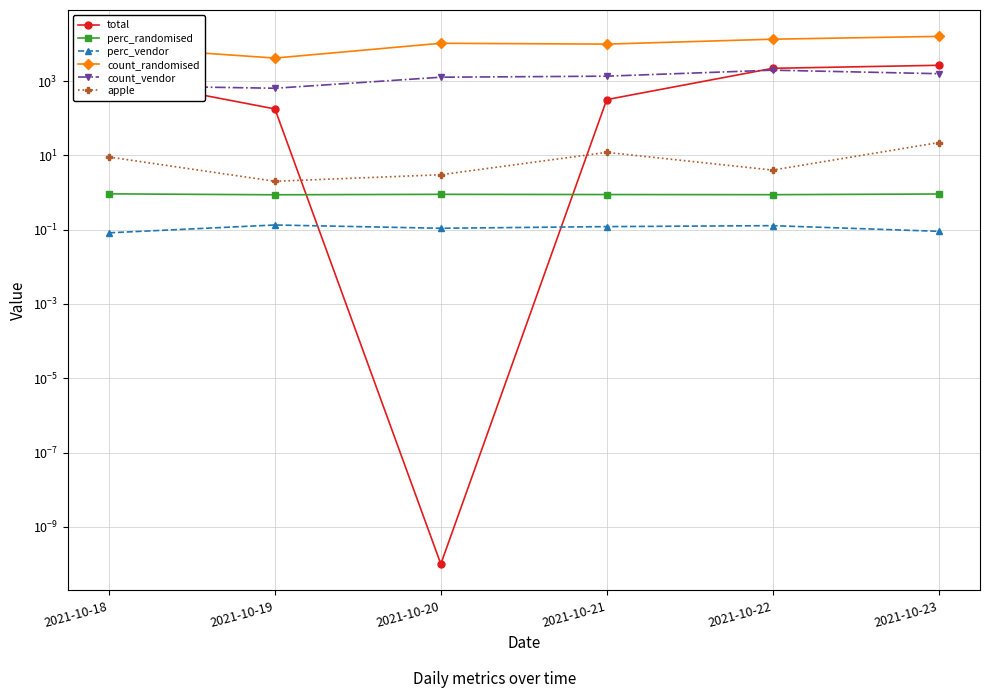

At how many categories does at least one series exceed 11821?

2